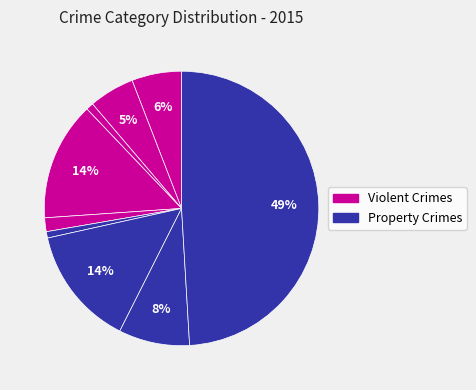

How many segments does this pie chart have?

9